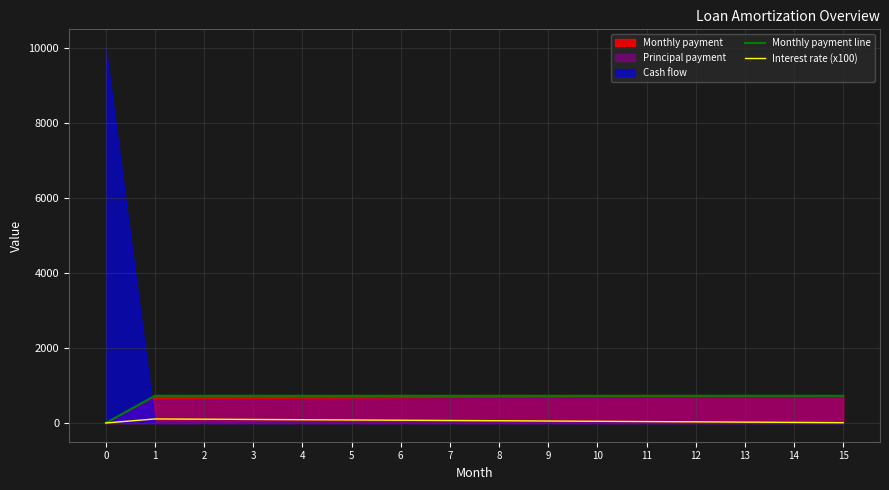

What is the difference between the maximum and minimum values in the Monthly payment line series?

725.4